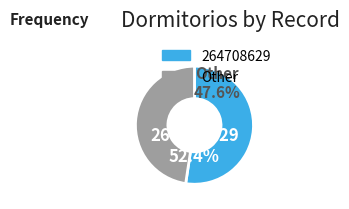

What is the majority slice?

264708629